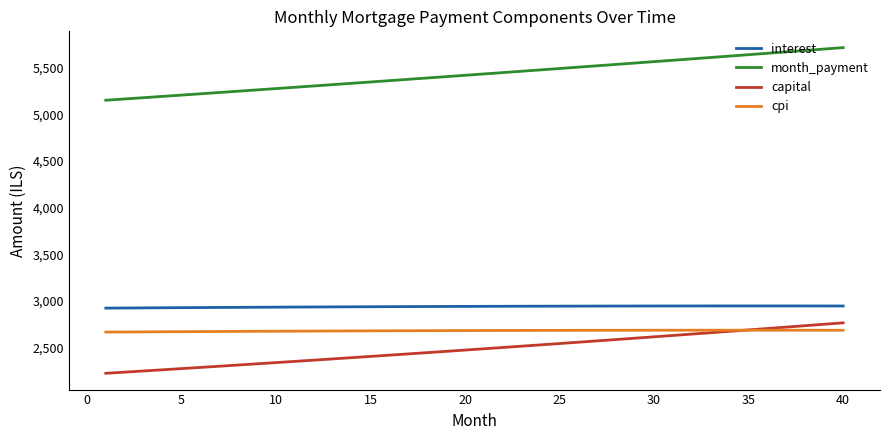

Which series has the widest spread of values?

month_payment